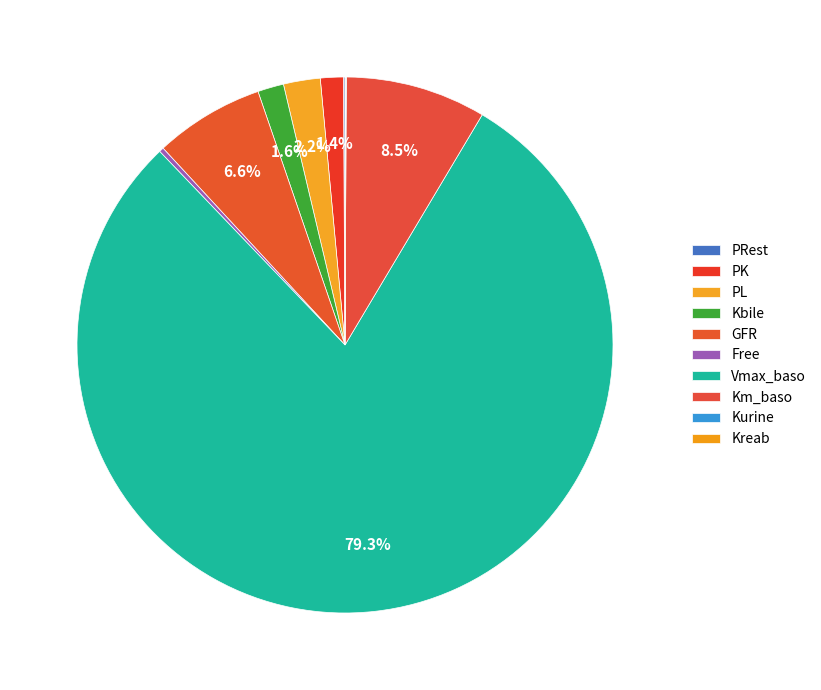

Combined, do GFR and Kurine account for over 50%?

No